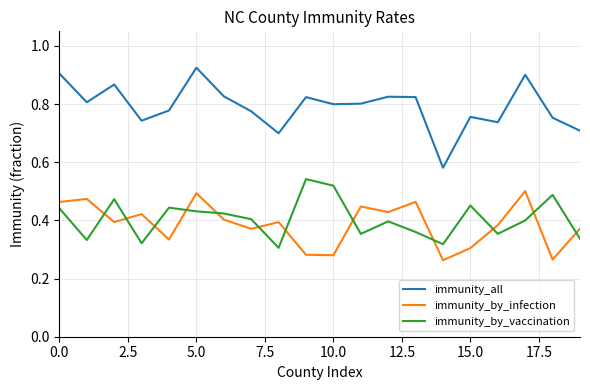

Which series has the largest range (max minus min)?

immunity_all